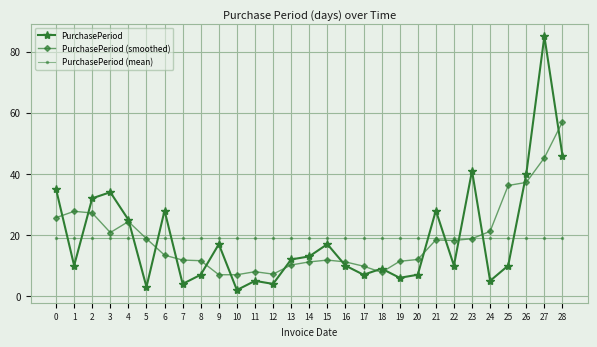

What is the greatest value displayed?

85.0